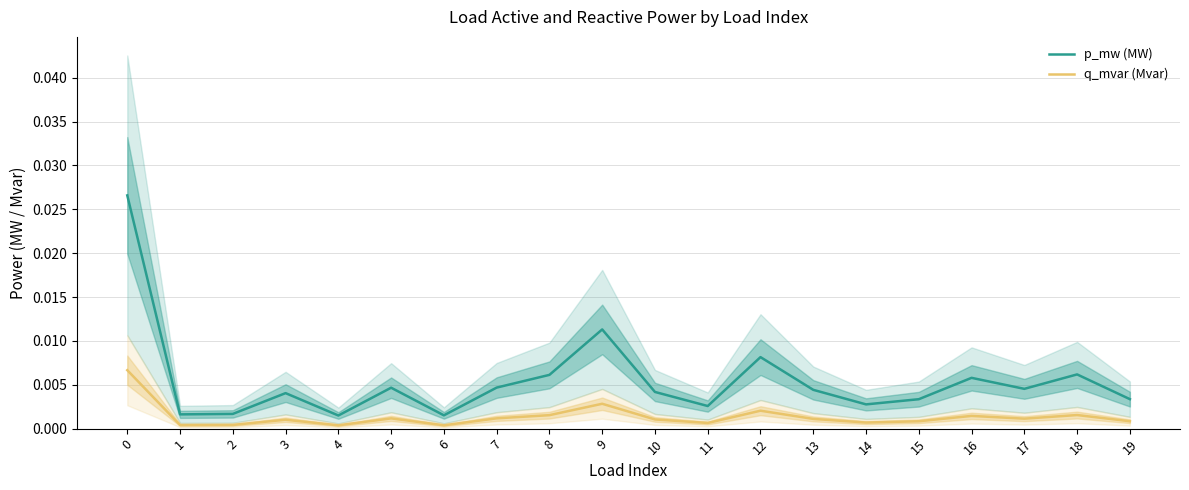

Which series changed the most between 2 and 4?

p_mw (MW)